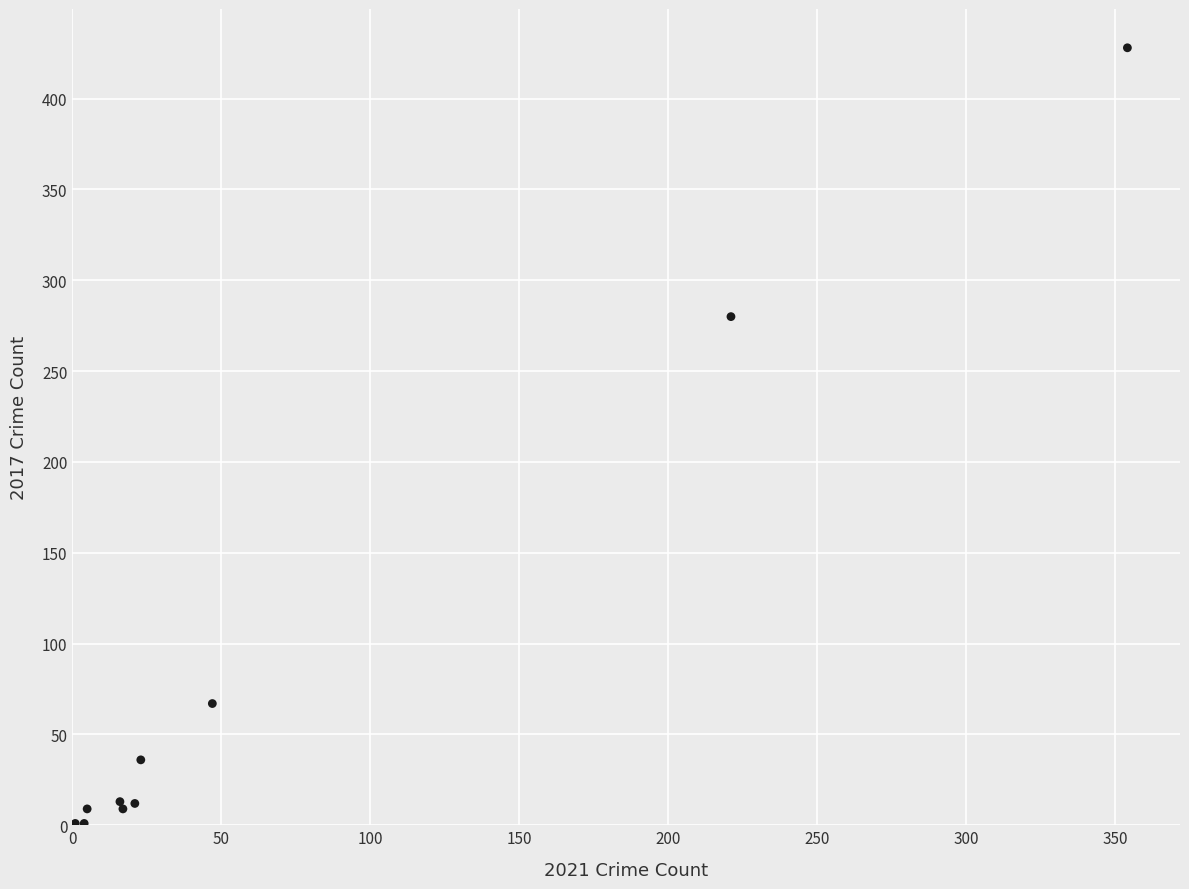

What Y value in the scatter plot is closest to 214?

280